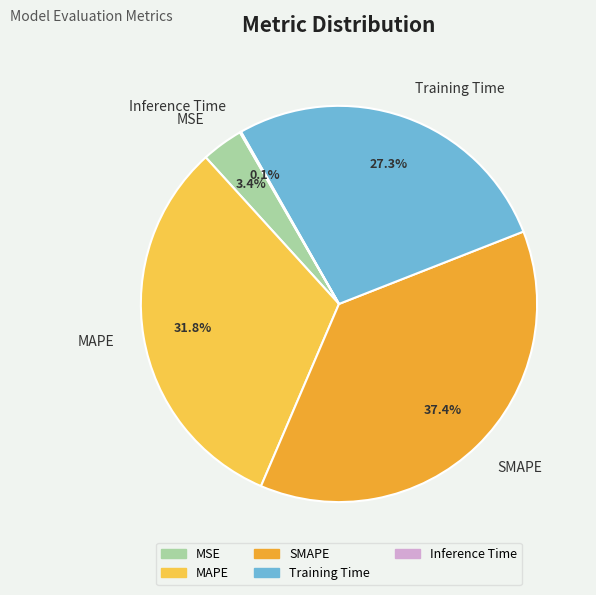

Is it true that MSE is 3% of the pie?

True